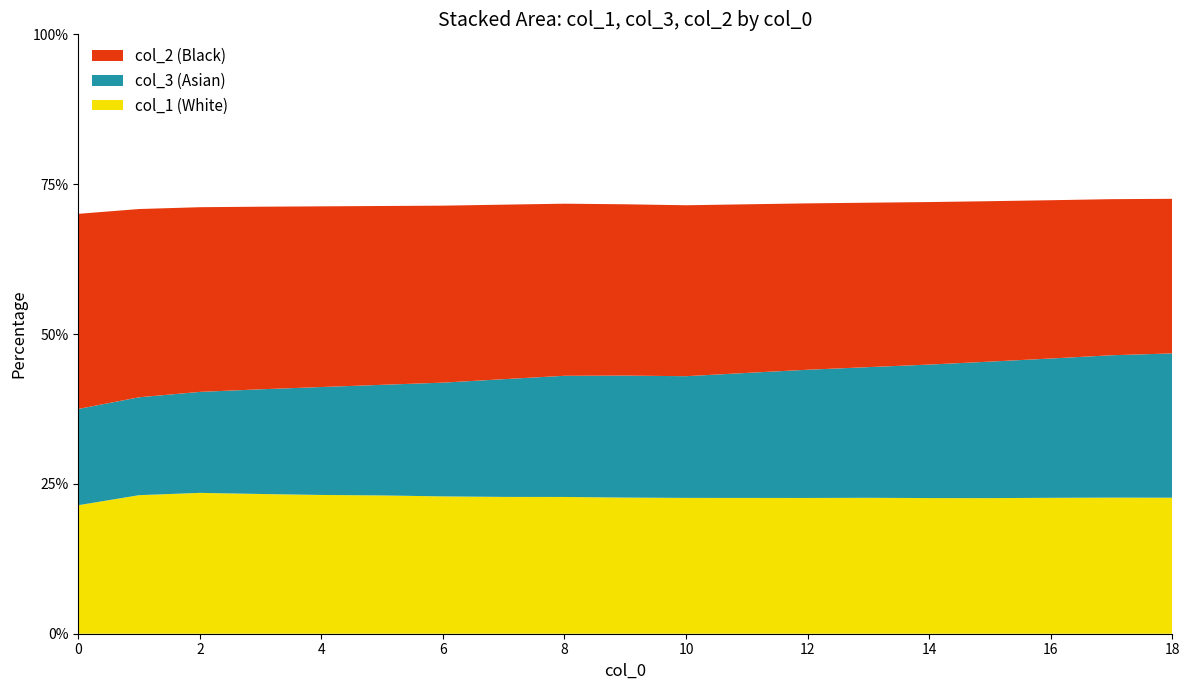

Reading left to right, transcribe all the data shown in this chart.

col_4: 0=345	1=348	2=351	3=354	4=357	5=360	6=363	7=366	8=369	9=372	10=375	11=378	12=381	13=384	14=387	15=390	16=393	17=396	18=399
col_2: 0=375	1=375	2=375	3=375	4=375	5=375	6=375	7=375	8=375	9=375	10=375	11=375	12=375	13=375	14=375	15=375	16=375	17=375	18=375
col_1: 0=247	1=276	2=286	3=287	4=288	5=290	6=291	7=294	8=298	9=298	10=298	11=302	12=306	13=310	14=313	15=317	16=322	17=327	18=330
col_3: 0=185	1=195	2=205	3=215	4=224	5=232	6=241	7=253	8=264	9=267	10=267	11=278	12=289	13=298	14=308	15=319	16=330	17=342	18=350